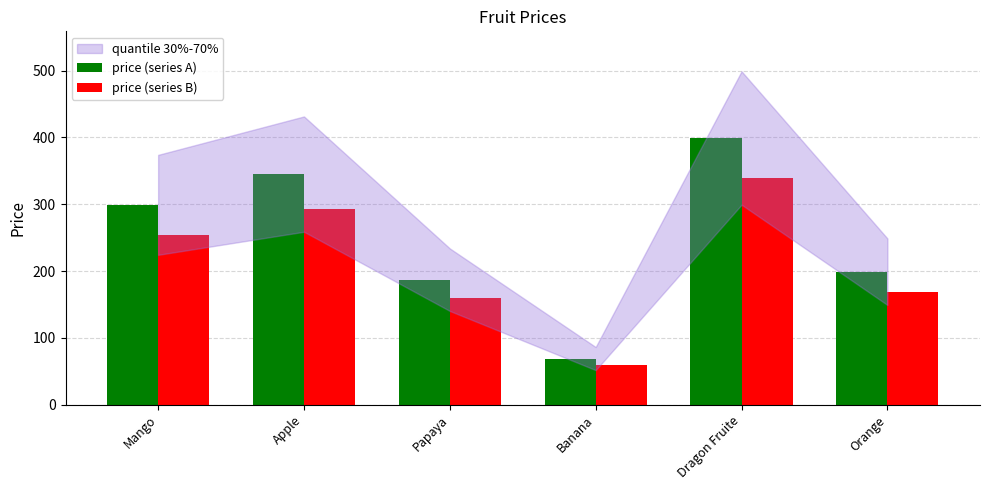

At how many categories does at least one series exceed 242?

3